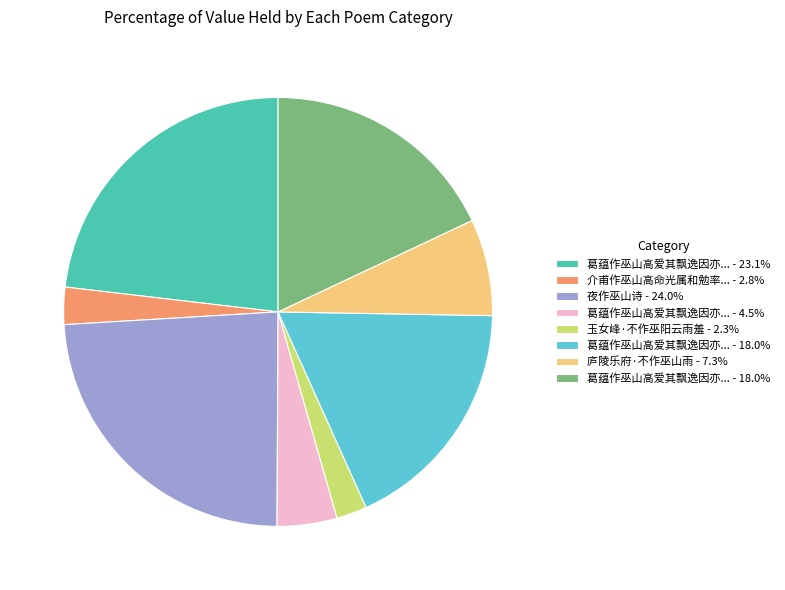

How many segments does this pie chart have?

8